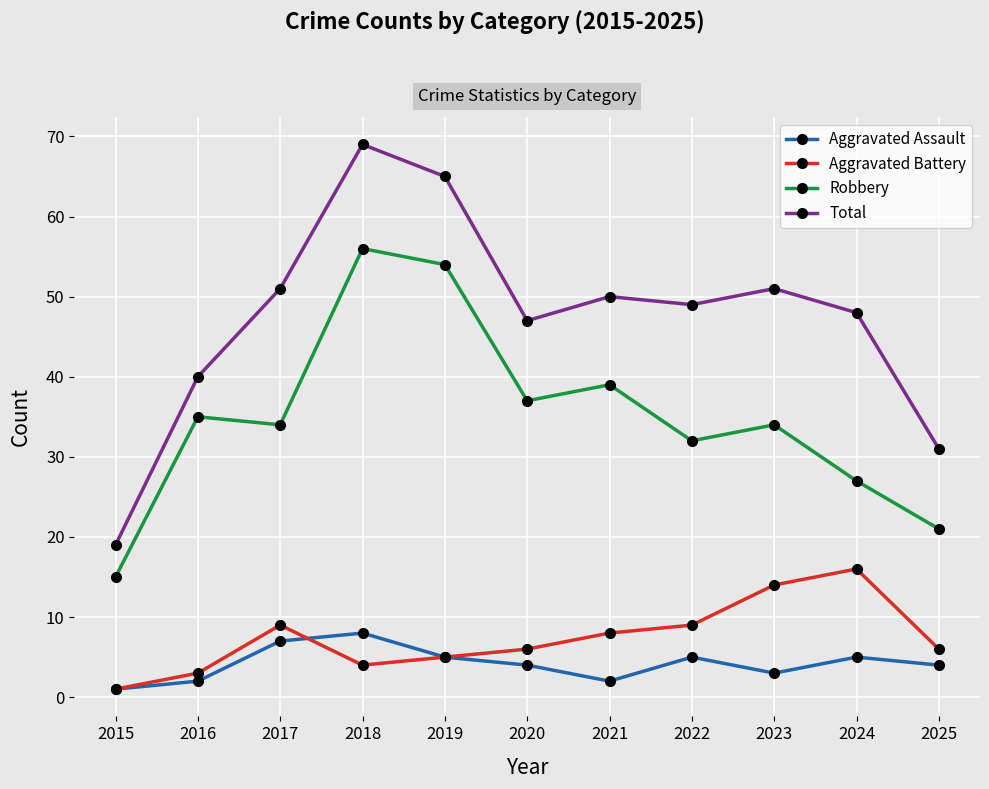

What is the spread (max minus min) of values at 2016?

38